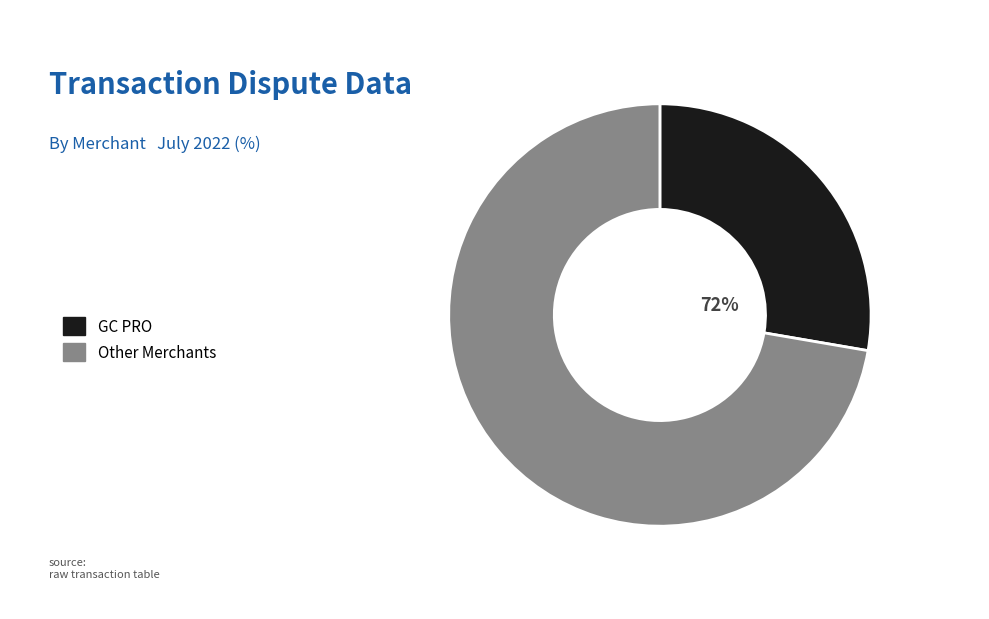

Do 00_OLEHOLEH_ISLAND and 00_saldopp.net together represent more than half of the pie?

No